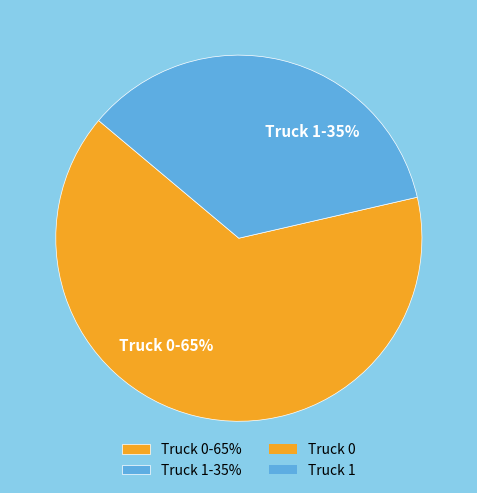

Rank the categories by value from lowest to highest.

Truck 1, Truck 0